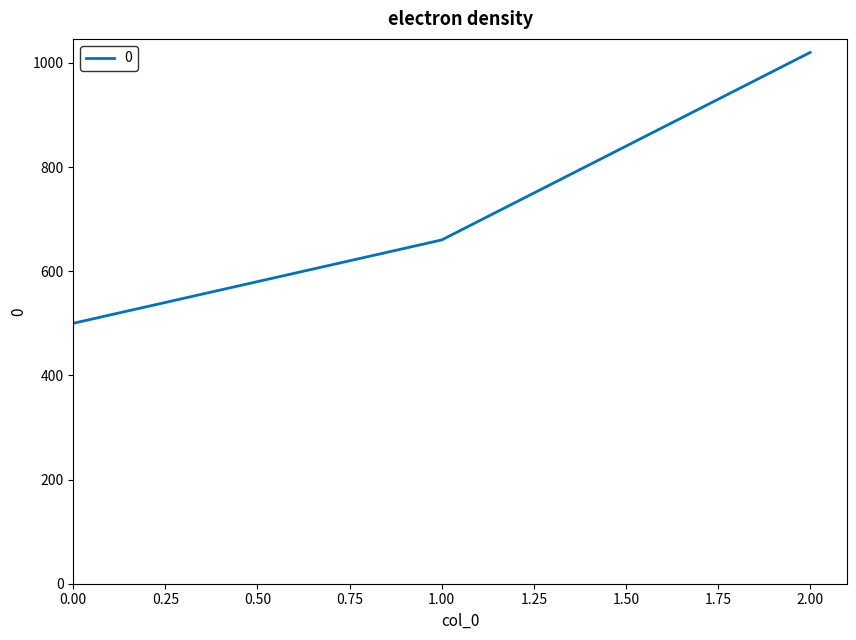

How many values are below 660?

1